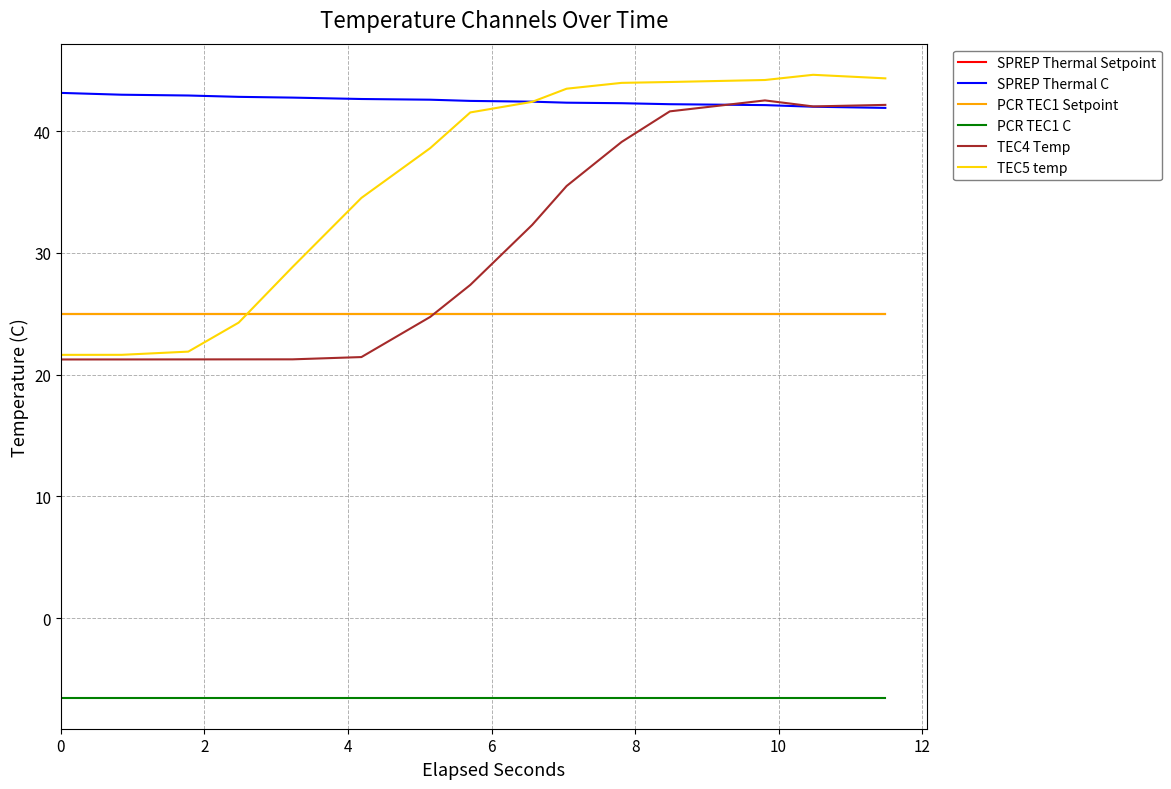

How many intersections are there between SPREP Thermal C and TEC5 temp?

1